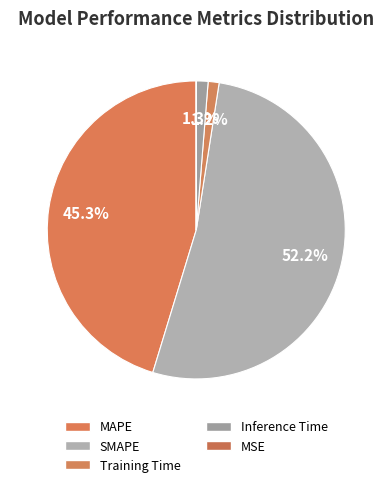

Rank the categories by value from highest to lowest.

SMAPE, MAPE, Inference Time, Training Time, MSE